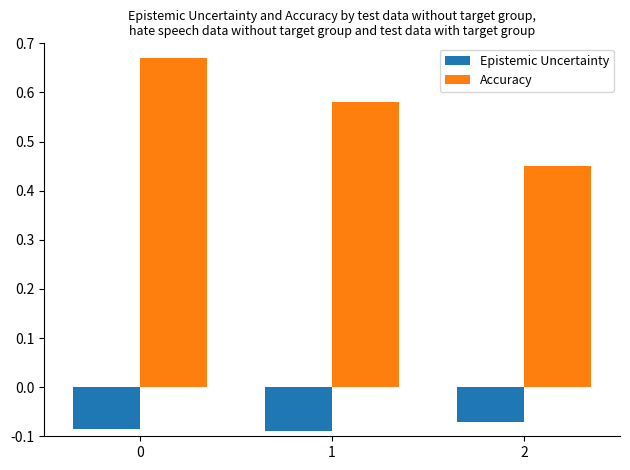

At 0, list the series in order from largest to smallest.

Accuracy, Epistemic Uncertainty